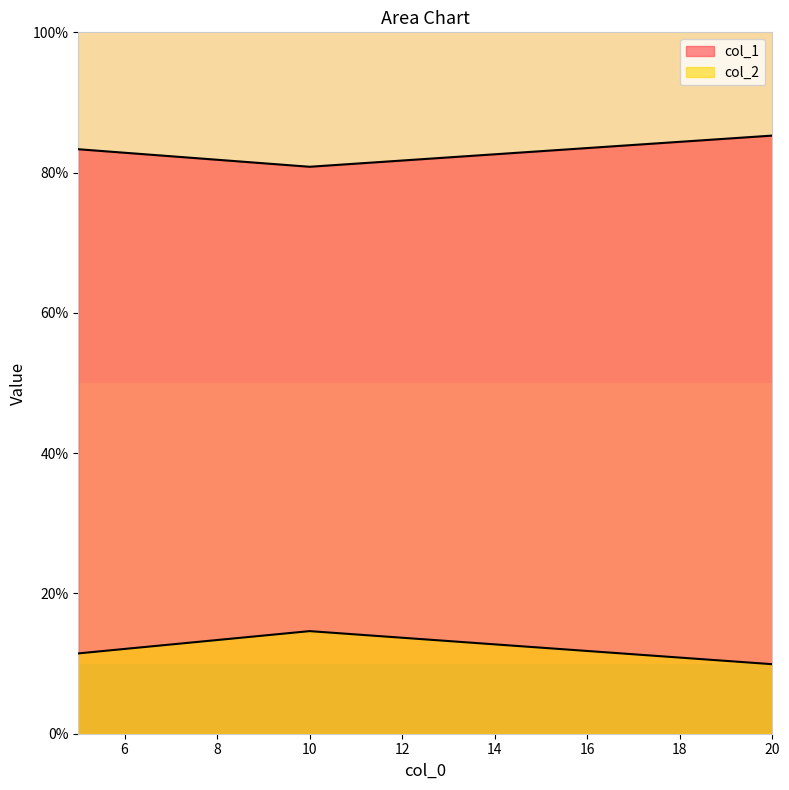

What is the lowest value of the col_2 series?

0.1